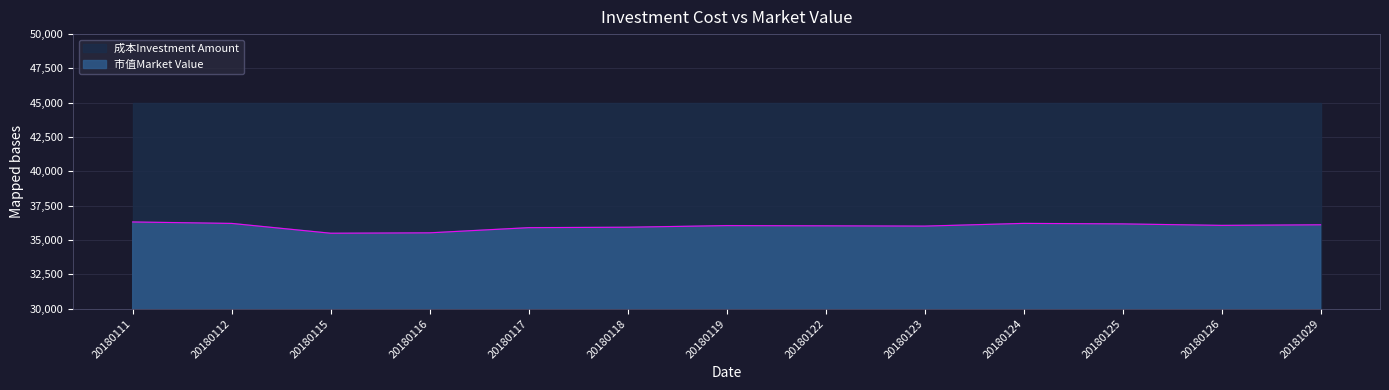

True or false: there are more than 0 points higher than both neighbors.

True